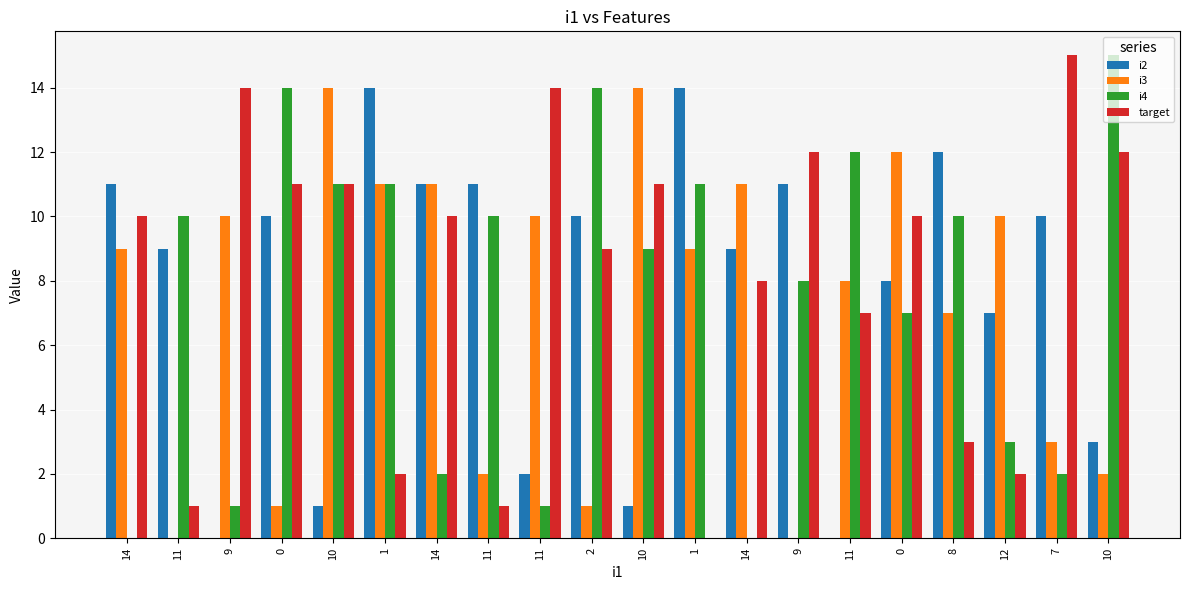

Which series has the widest spread of values?

i4